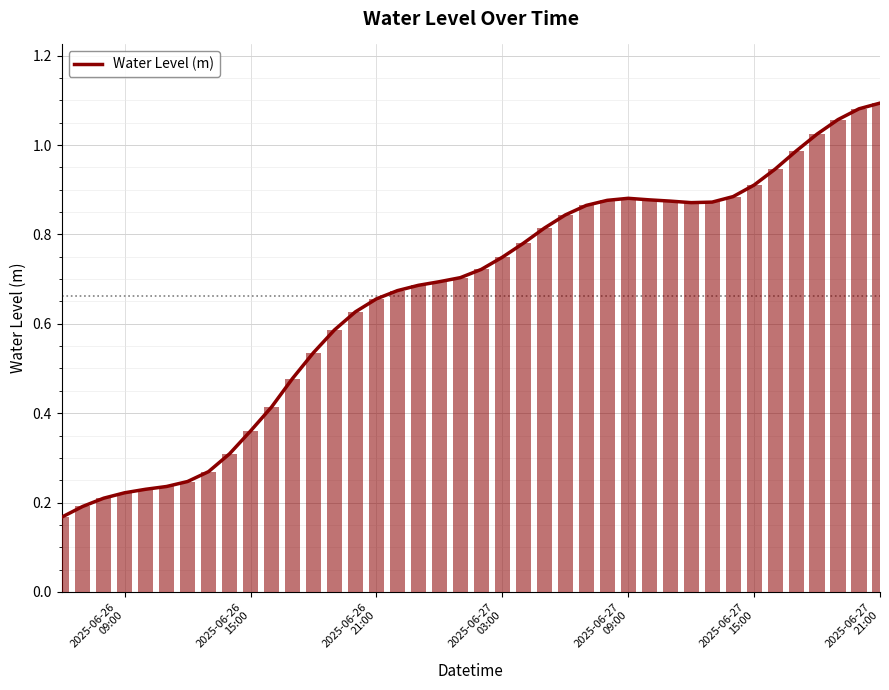

True or false: the data shows 0.6 at 37.

False